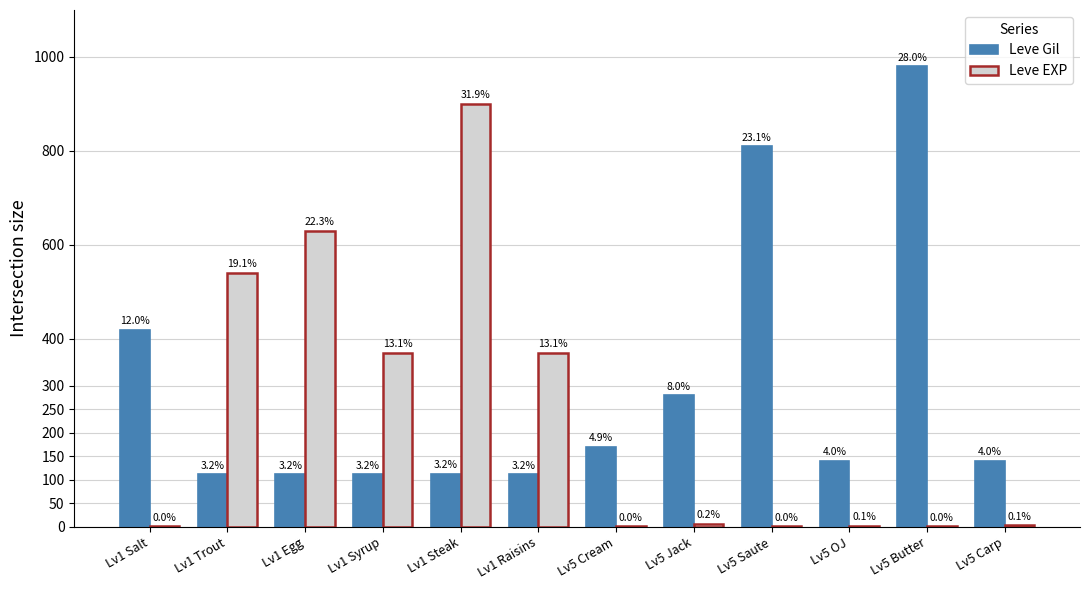

How many groups of bars are there?

12